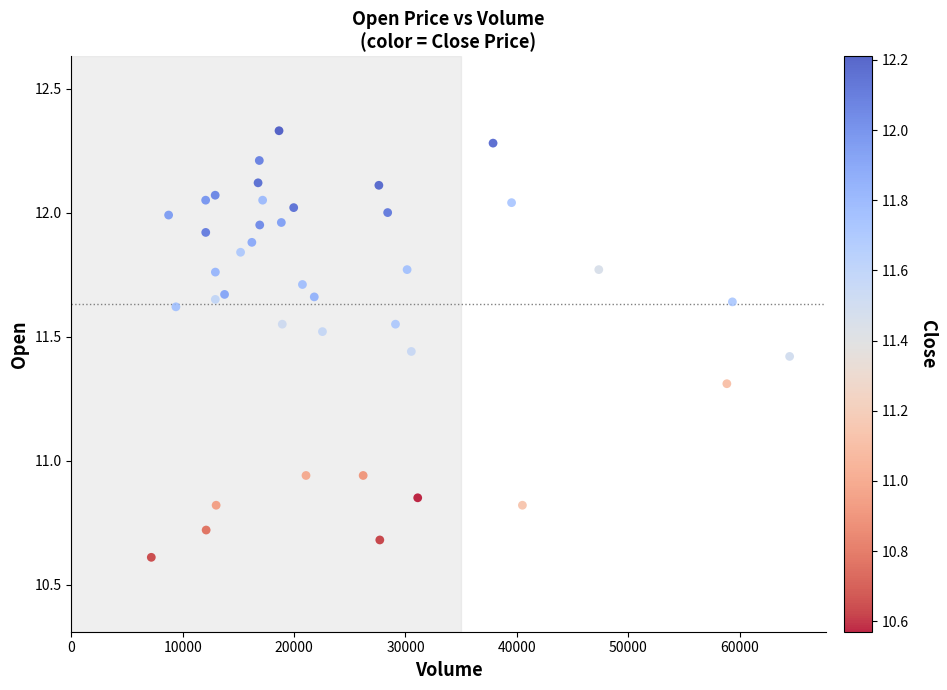

What is the range of X values (max minus min)?

57321.0